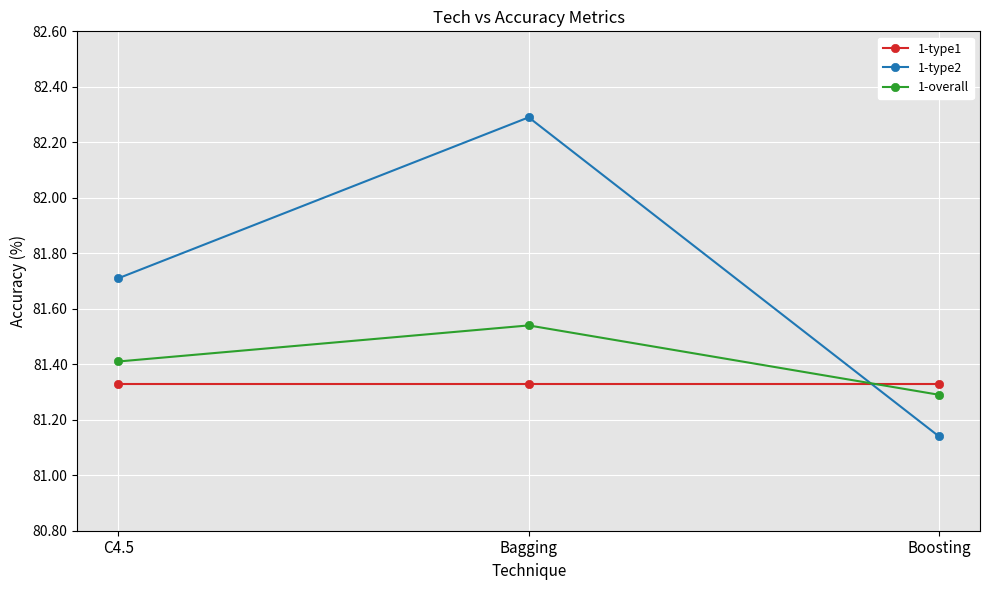

What is the spread (max minus min) of values at Bagging?

1.0